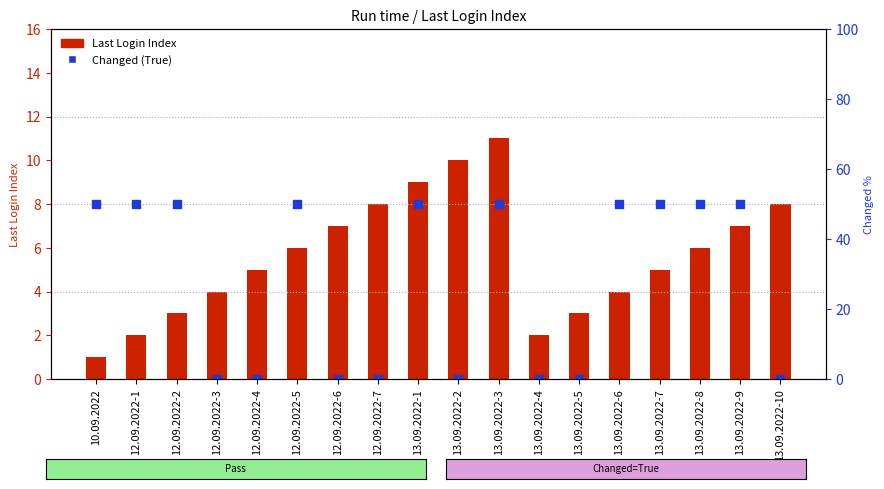

Which series reaches the minimum Y coordinate?

Changed (True=50%)